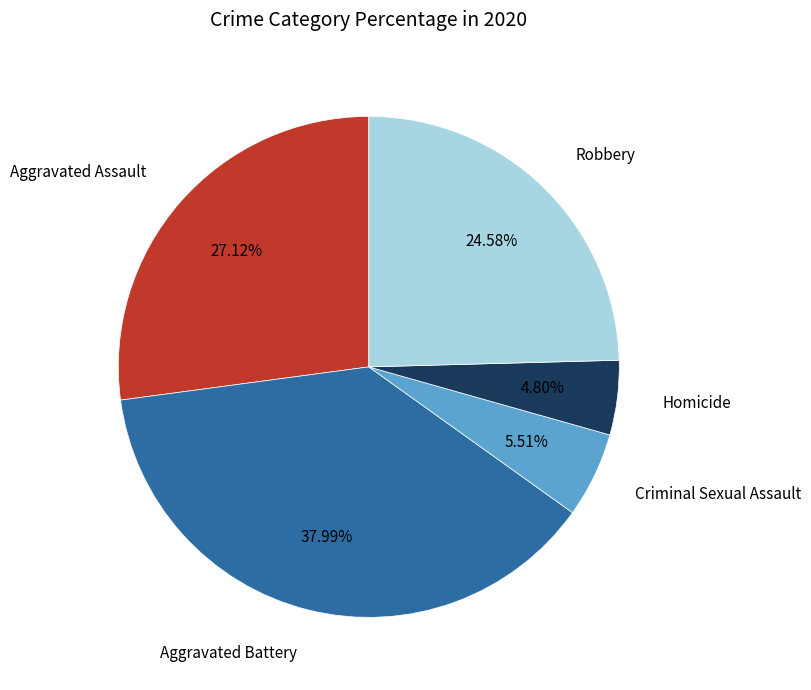

Is there any slice that represents more than half of the pie?

No